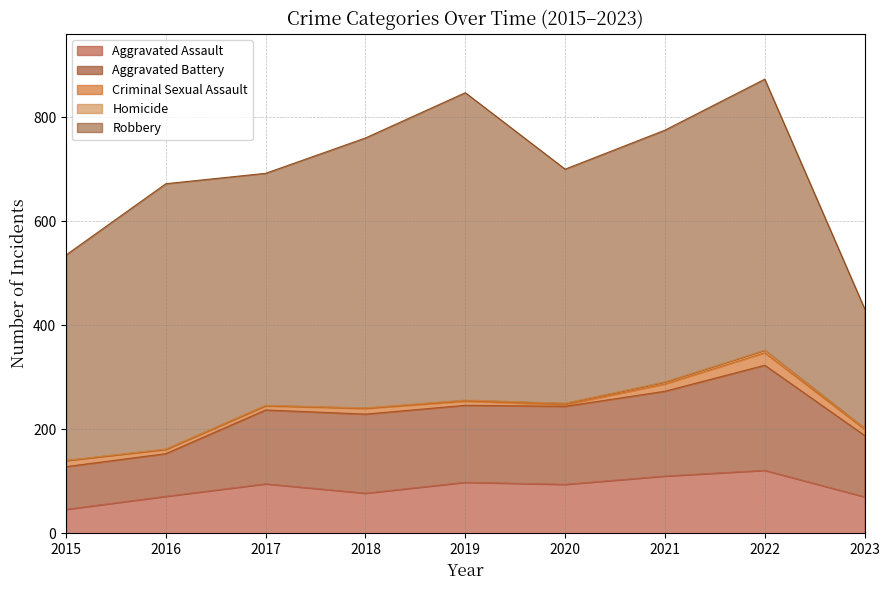

True or false: Criminal Sexual Assault has a value of 11 at 2018.

True